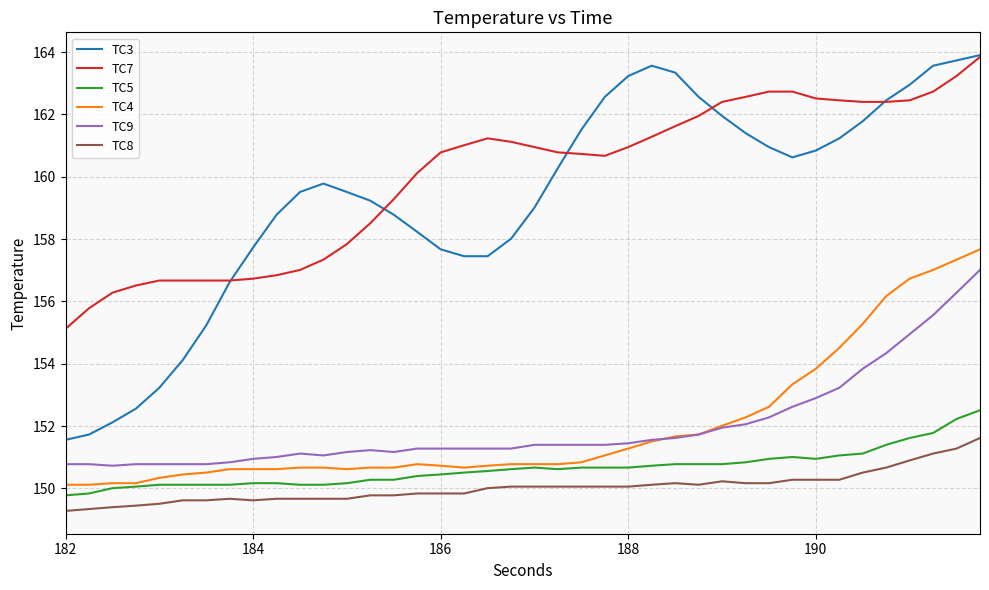

Which series has the largest total across all categories?

TC7